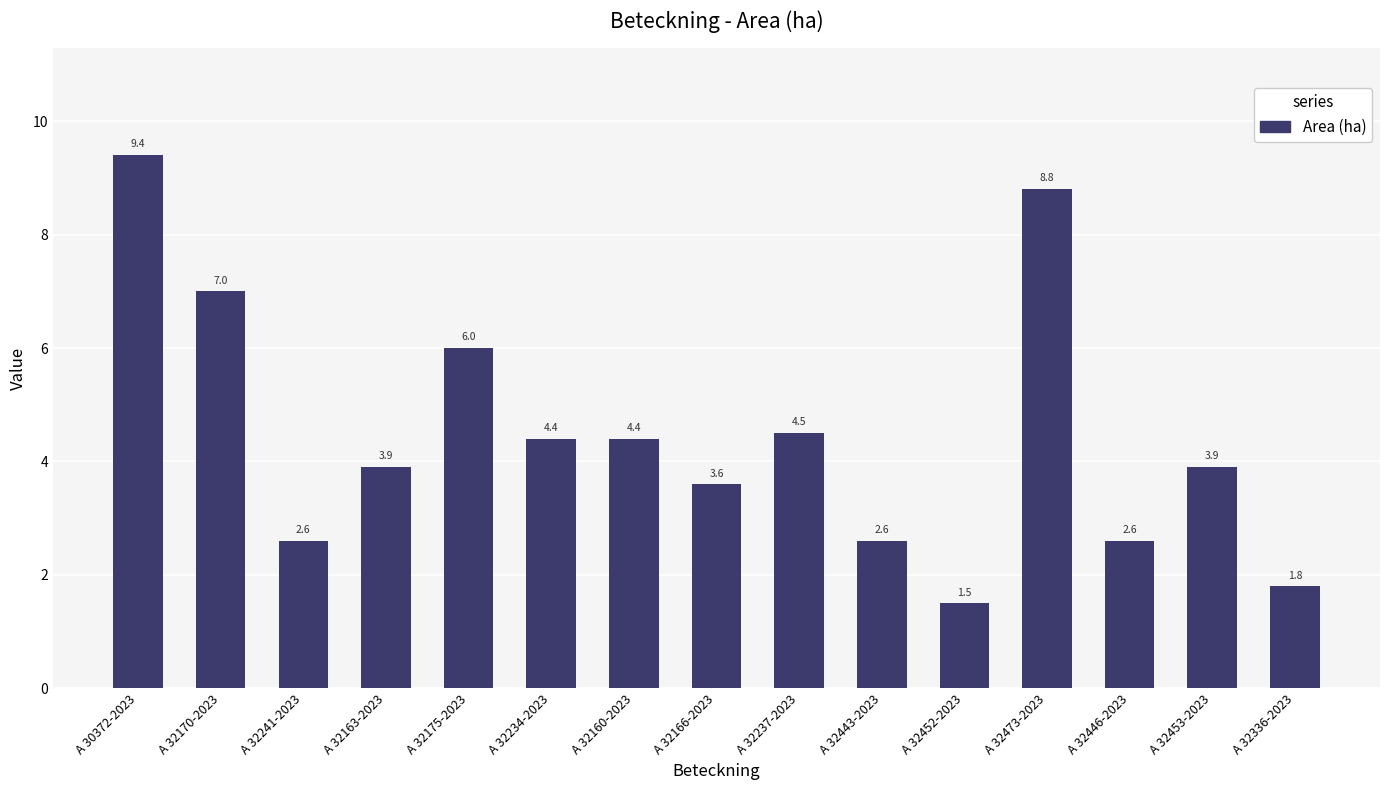

What is the approximate value at A 32336-2023?

1.8